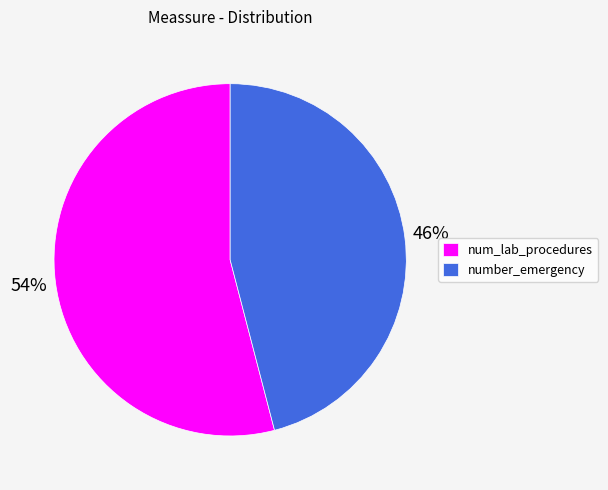

How many slices are in this pie chart?

2